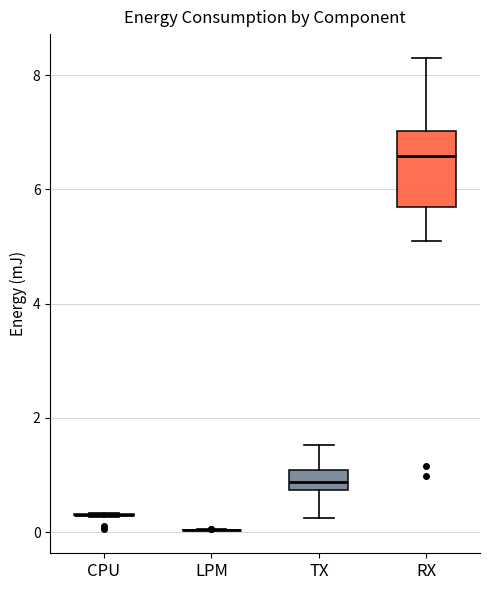

Where does the median line of the box for RX sit on the y-axis? The values are not printed on the chart, so give them approximately, as read against the axis.

6.6